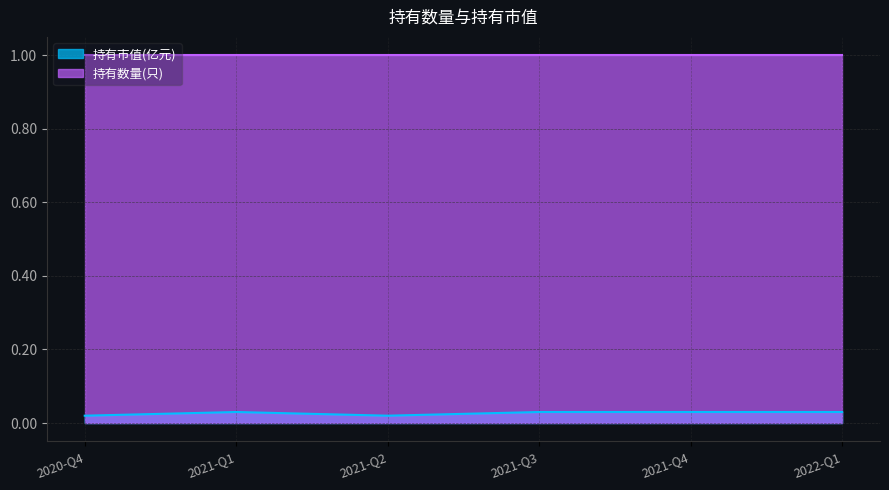

At which category does the data reach its first local peak?

2021-Q1